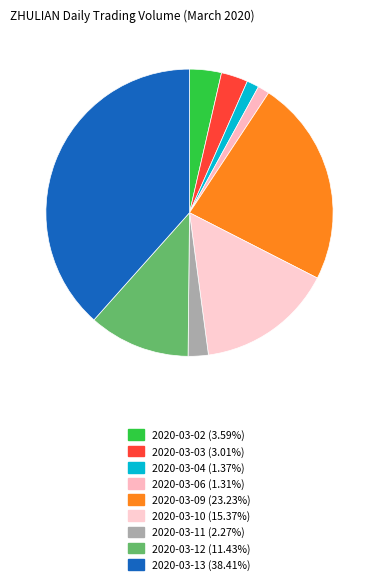

What is the smallest slice in the pie chart?

2020-03-06